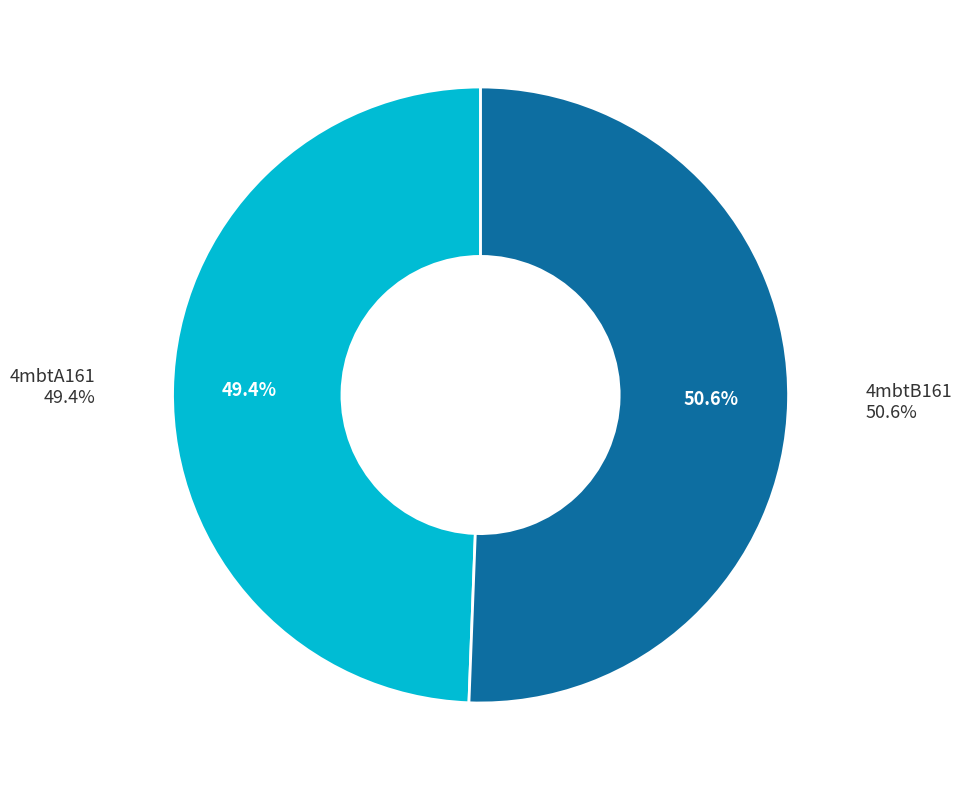

How many segments does this pie chart have?

2